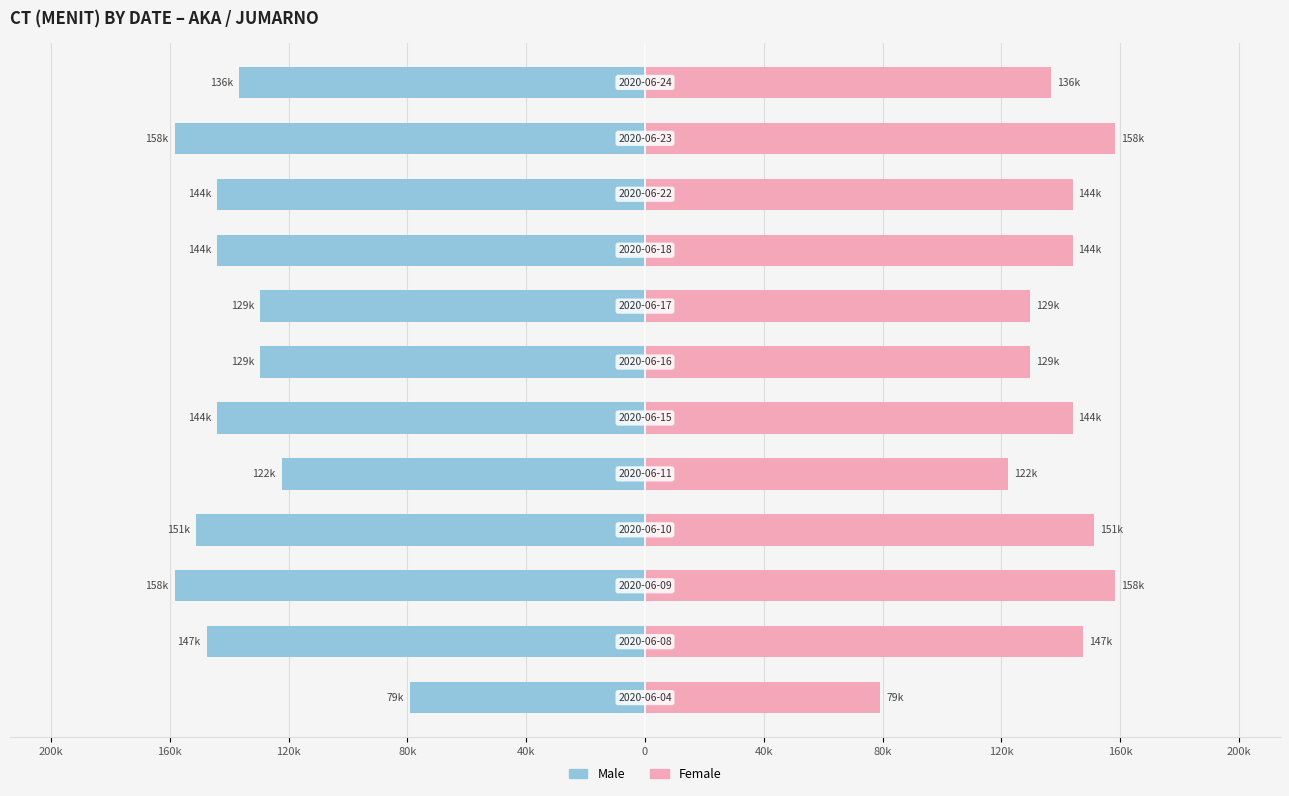

List the series in order of their overall mean, lowest first.

Male, Female